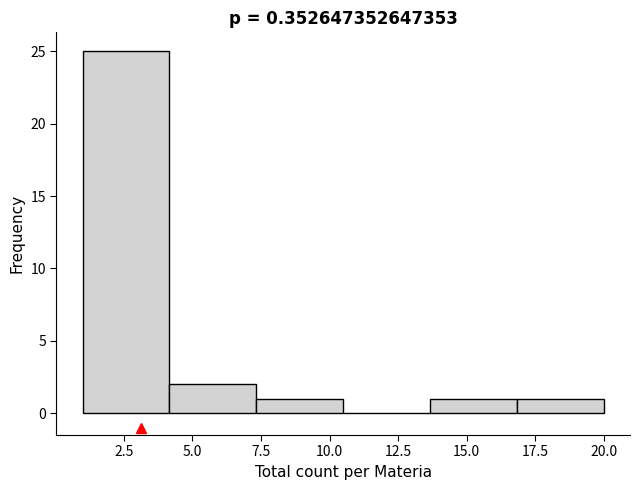

Reading left to right, list every bar in this chart as the range it spans on the x-axis followed by its height. Neither the bar edges nor the heights are printed on the chart, so give them approximately, as read against the axes.

1.0 to 4.0: 25
4.0 to 7.5: 2
7.5 to 10.5: 1
10.5 to 13.5: 0
13.5 to 17.0: 1
17.0 to 20.0: 1